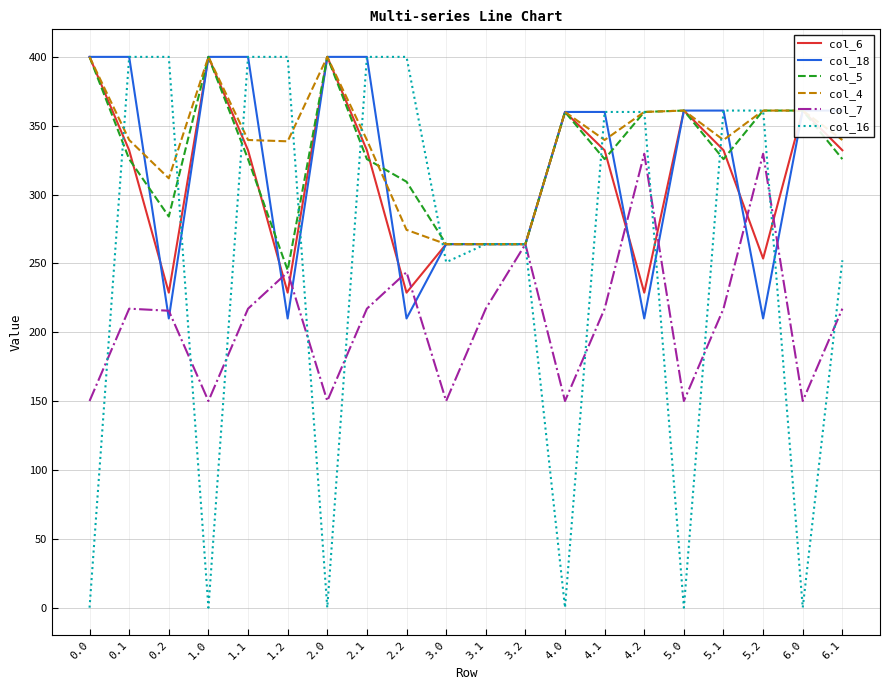

Which series changed the most between 2.0 and 3.1?

col_16